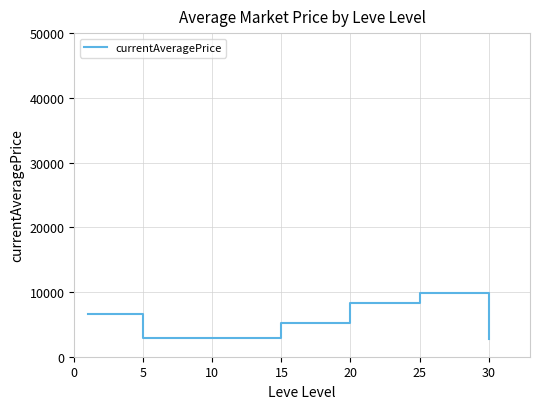

What is the maximum value shown in the chart?

9814.8